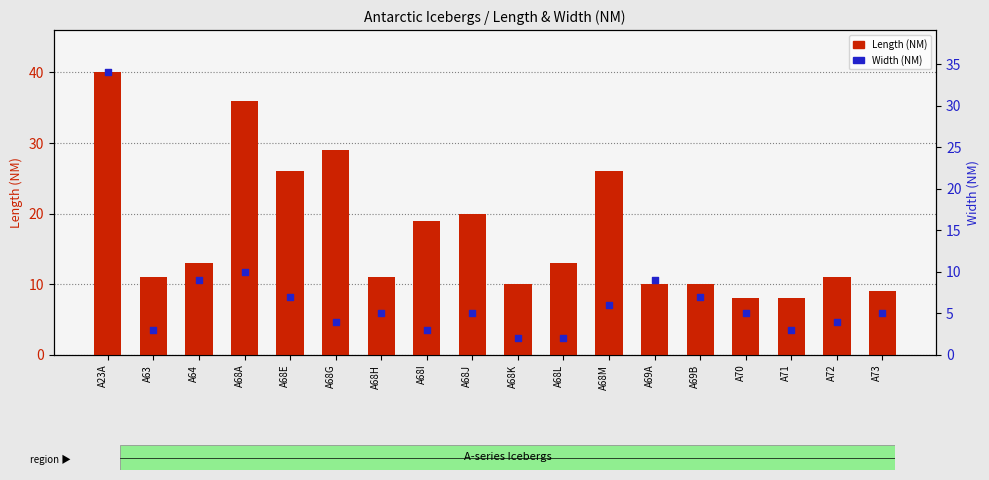

Which series reaches the maximum Y coordinate?

Length (NM)